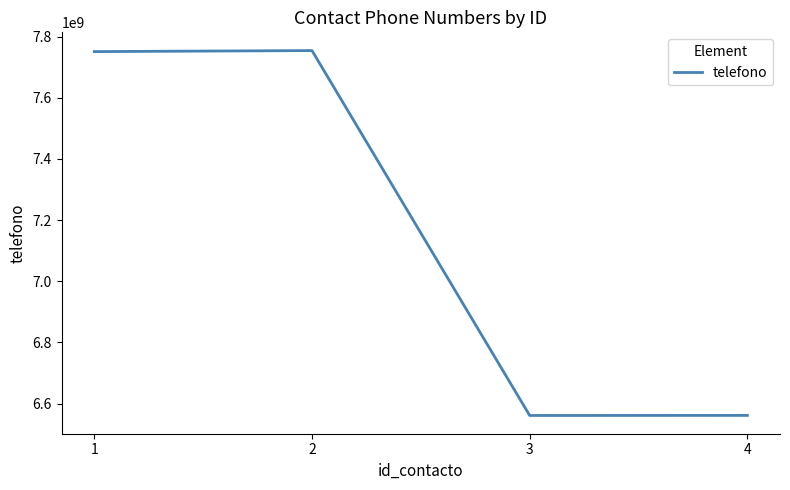

Count the number of categories in the chart.

4